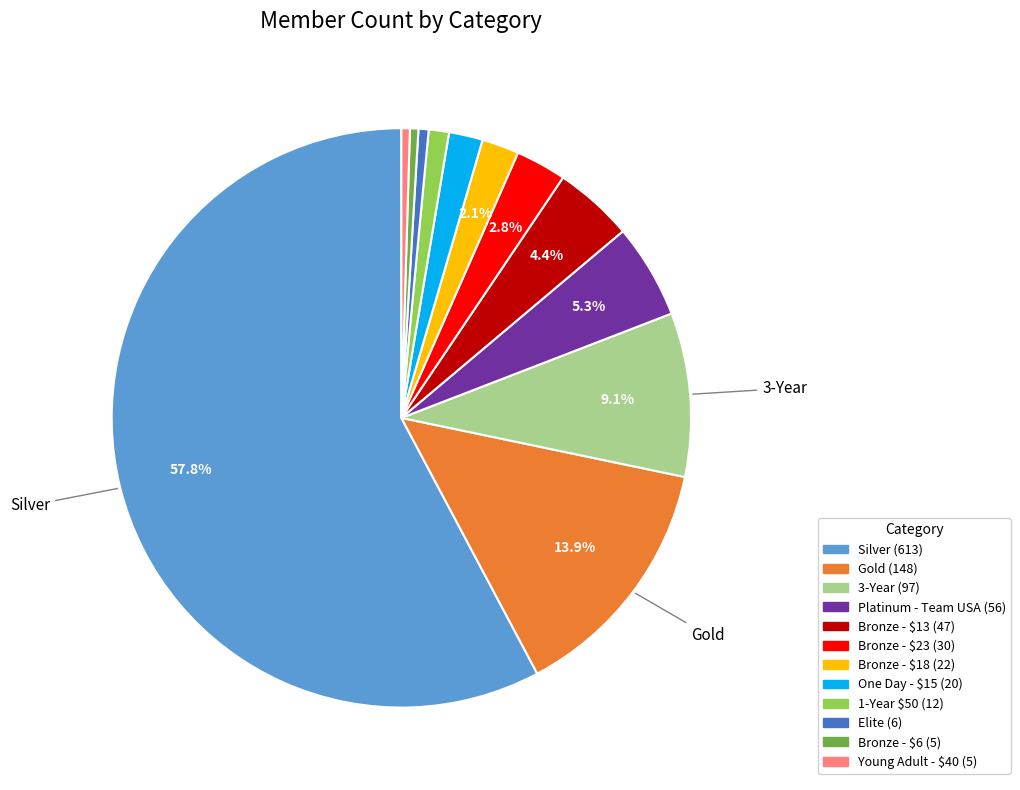

How many slices are in this pie chart?

12